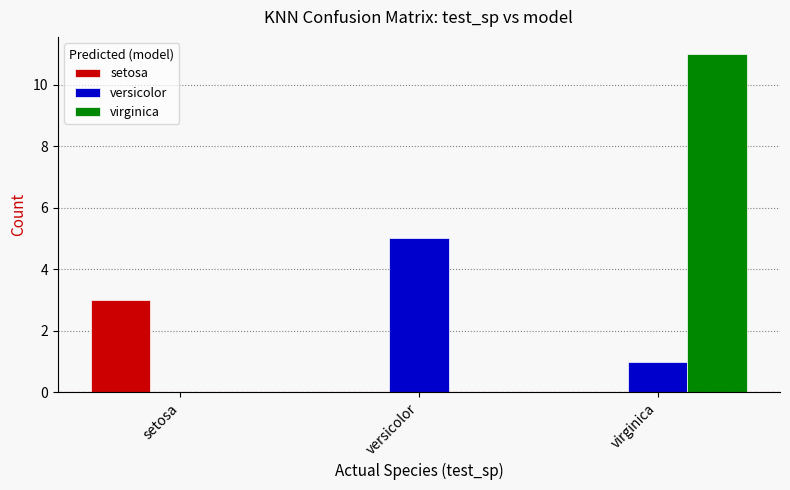

What is the highest value of the virginica series?

11